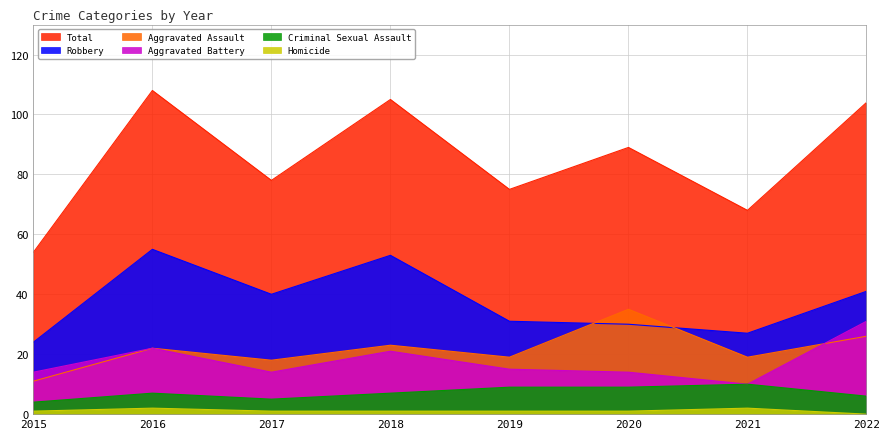

True or false: Total and Aggravated Battery cross at least once.

False